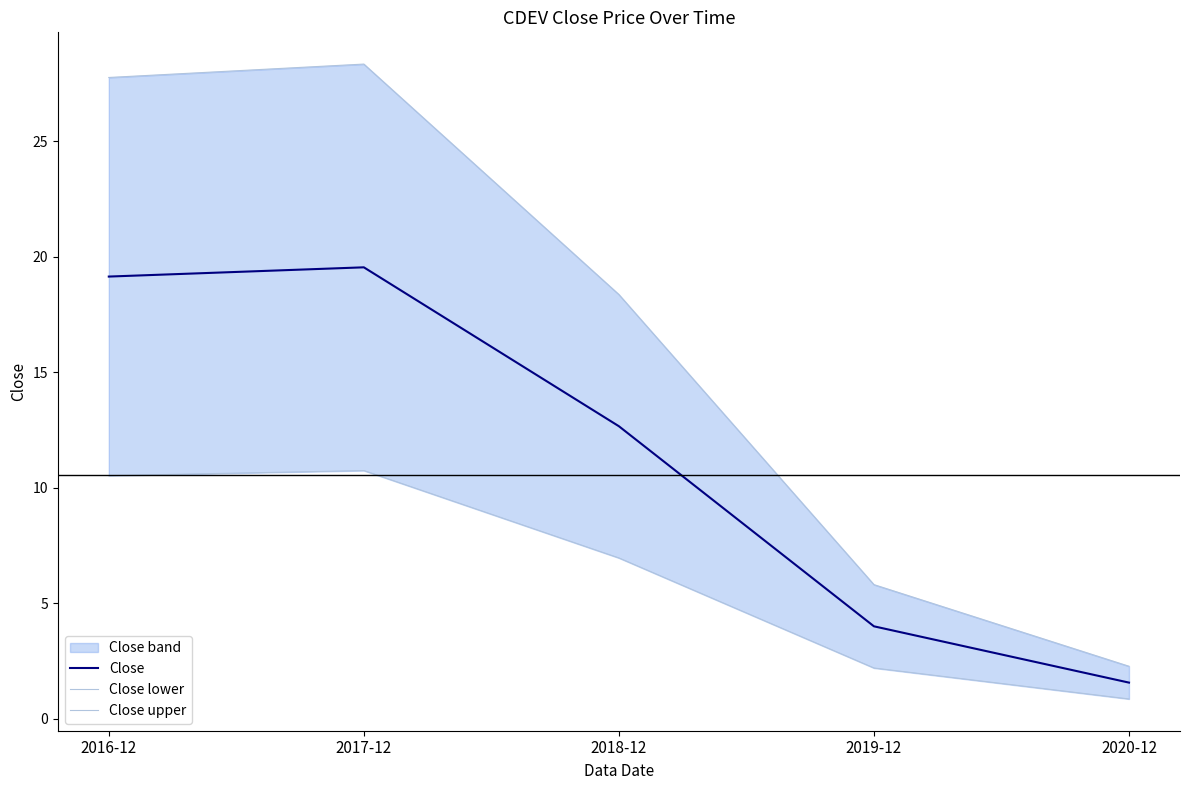

At which category does the chart reach its peak across all series?

2017-12